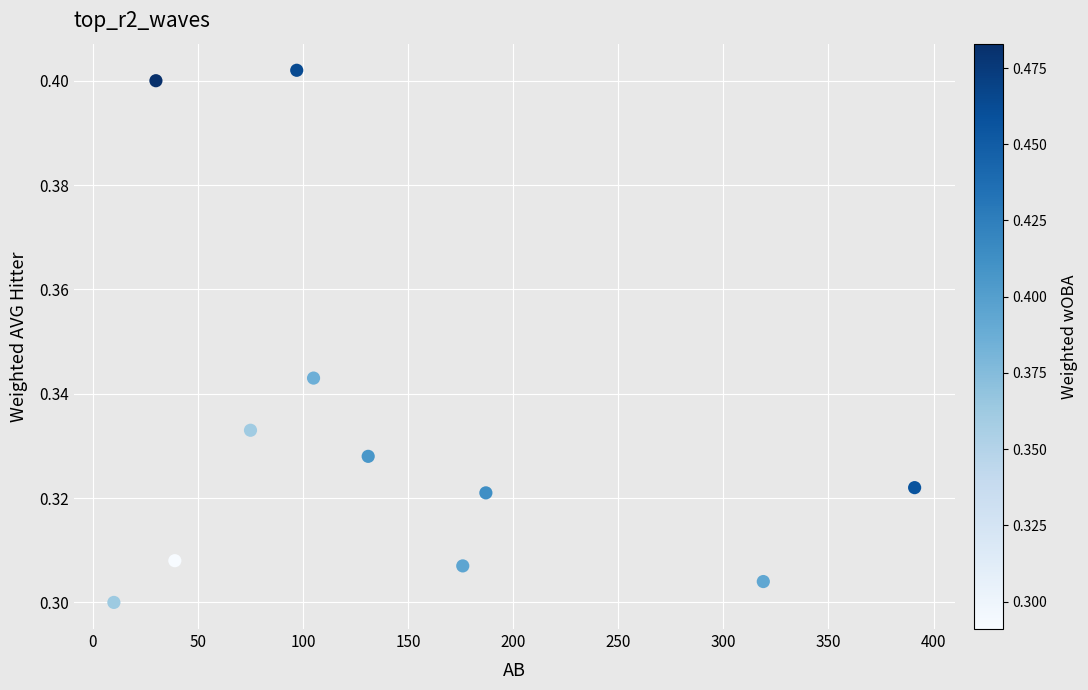

What is the average X value?

141.8